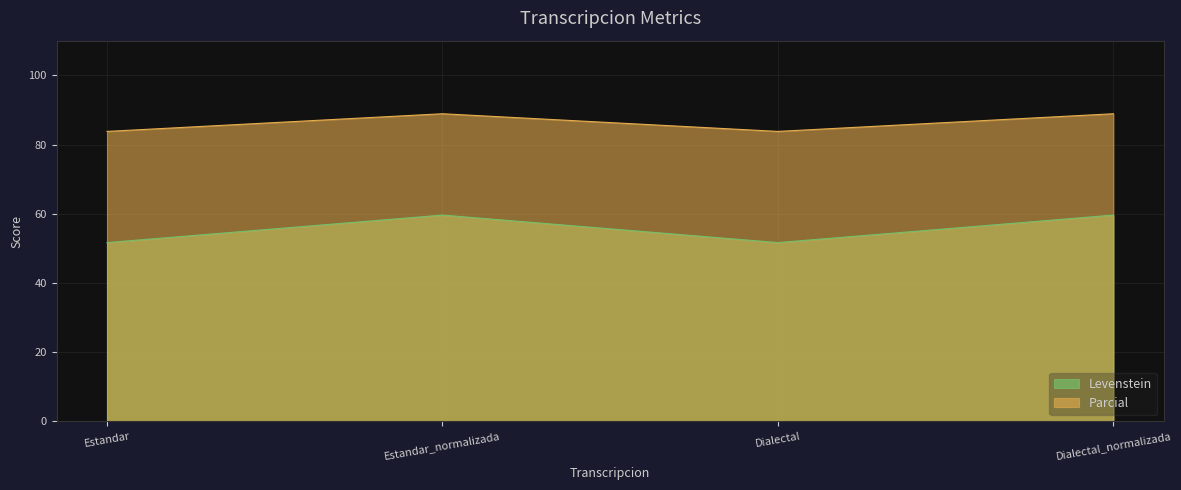

The Levenstein series shows 90.2 at Estandar_normalizada. True or false?

False